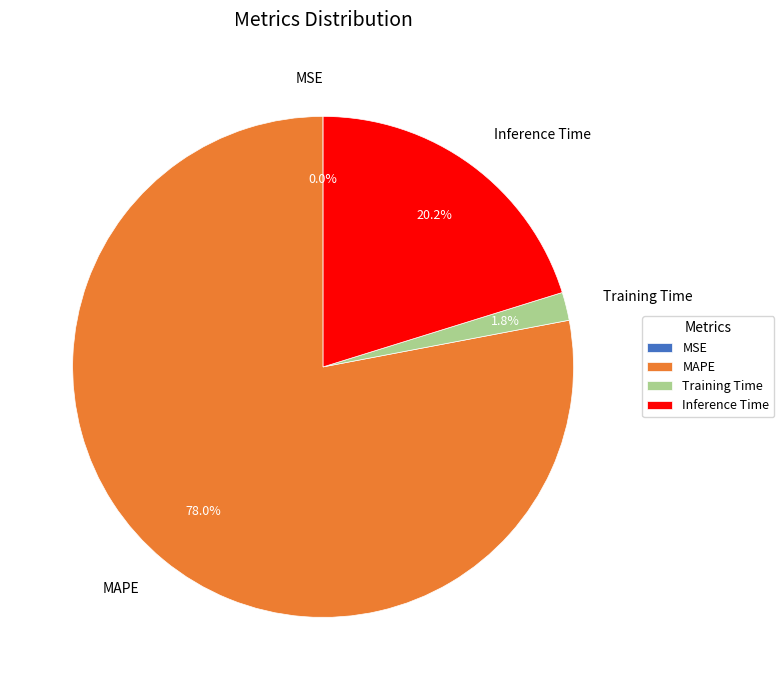

Between MAPE and Training Time, which is larger?

MAPE